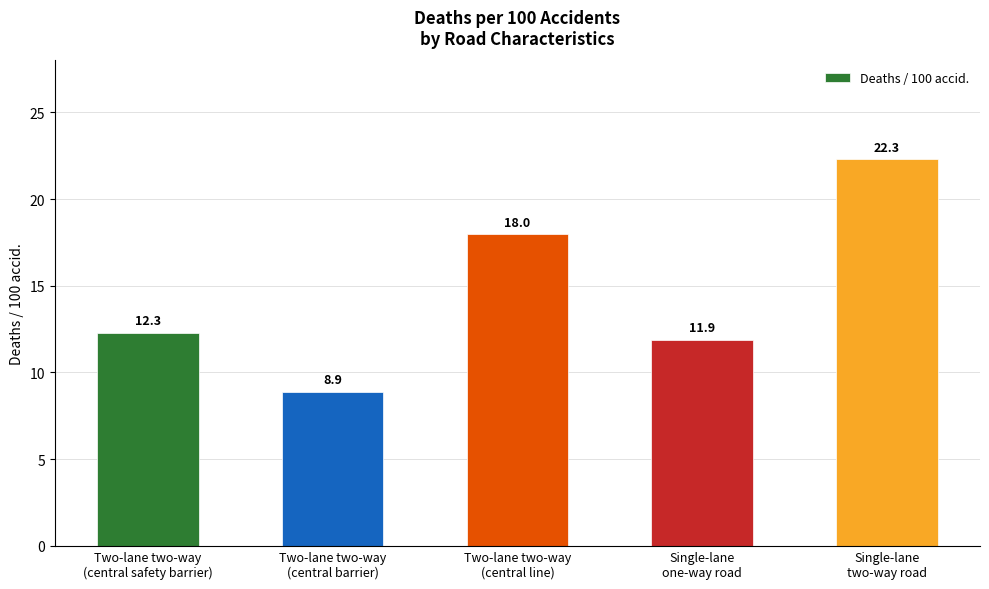

List the labels in order of value, largest first.

Single-lane
two-way road, Two-lane two-way
(central line), Two-lane two-way
(central safety barrier), Single-lane
one-way road, Two-lane two-way
(central barrier)